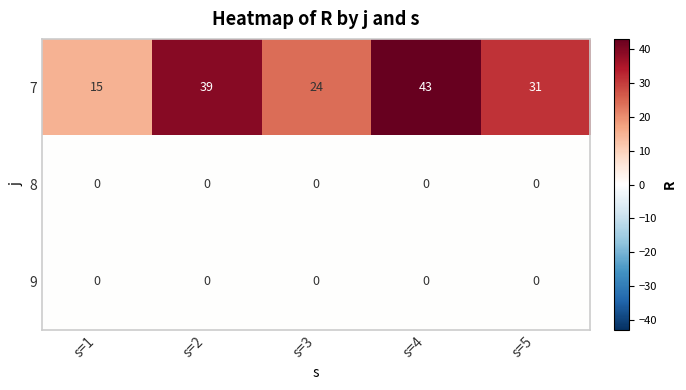

Count the number of categories in the chart.

5